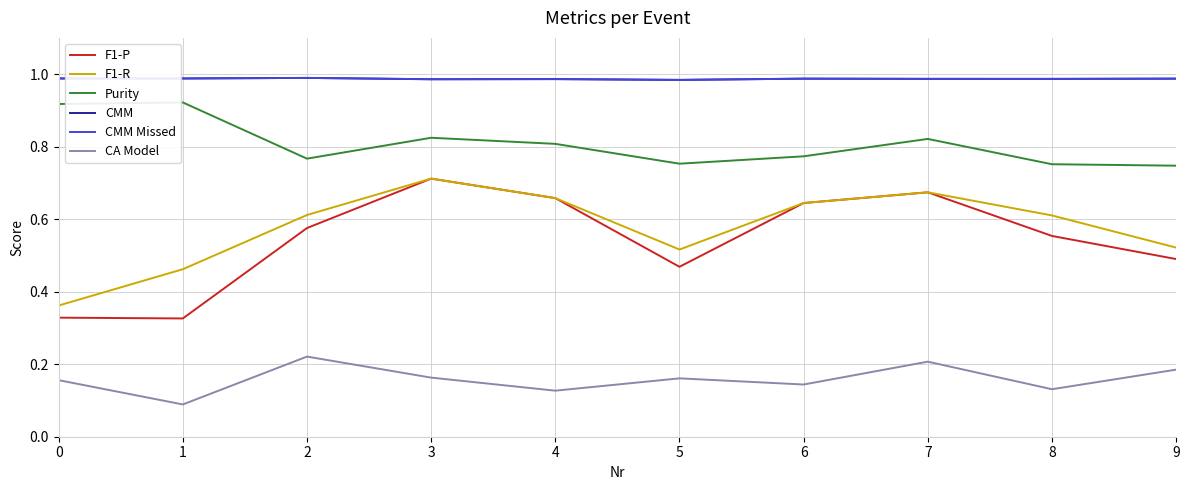

Is the value of CMM Missed at 4 greater than the value of Purity at 9?

Yes